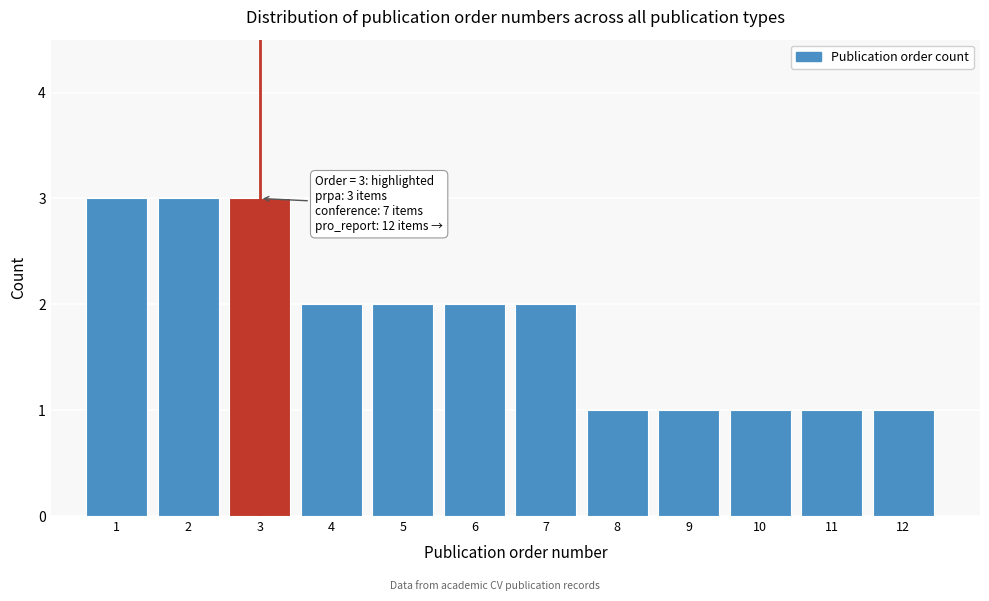

Reading right to left, what are all the values shown in this chart?

12=1	11=1	10=1	9=1	8=1	7=2	6=2	5=2	4=2	3=3	2=3	1=3